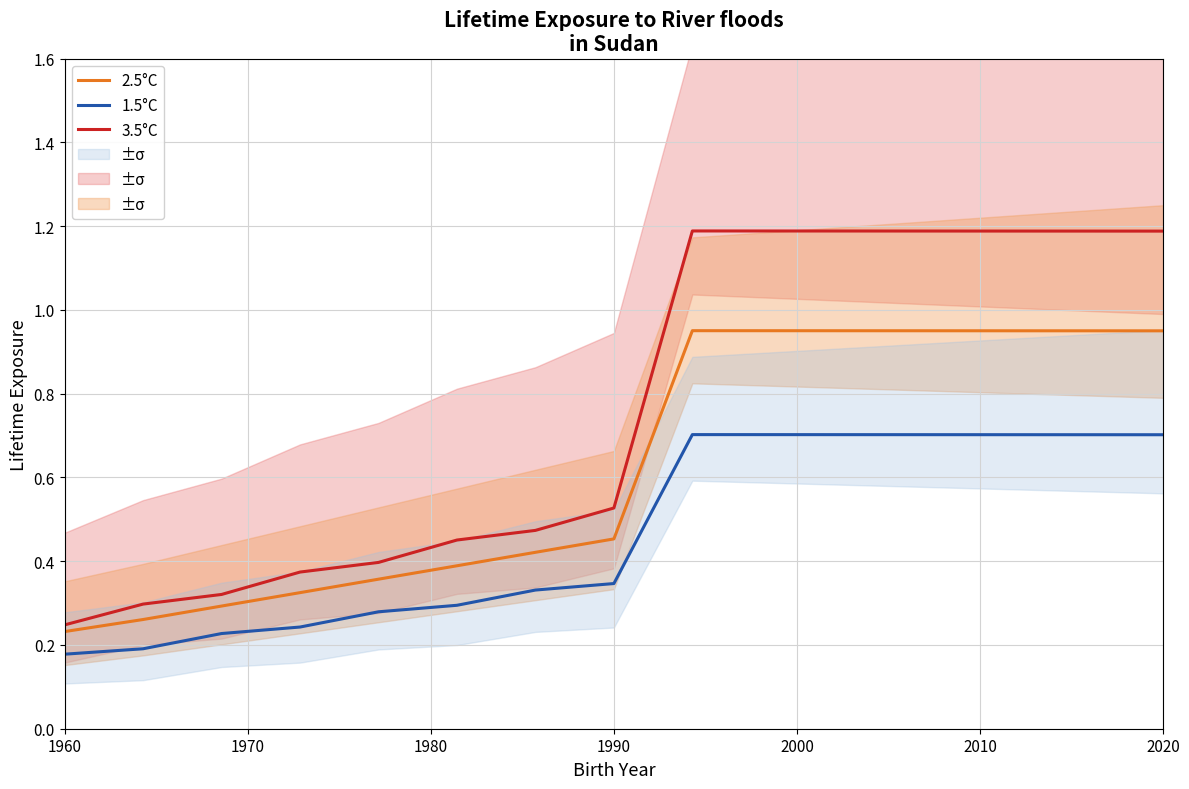

Count the number of data series in this chart.

3